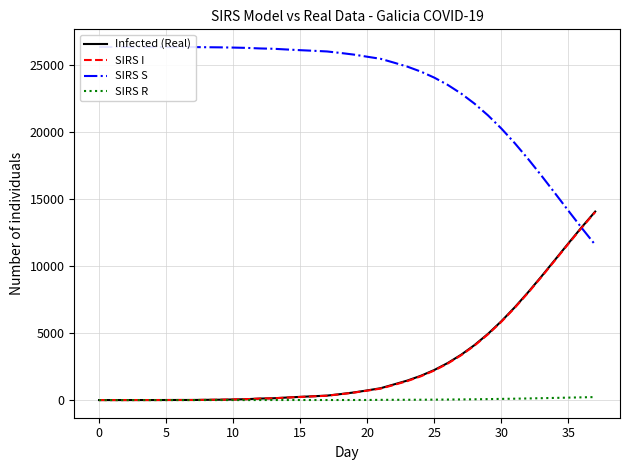

Reading left to right, extract all data points from this chart.

Infected (Real): 0	0	0	2	2	4	6	6	18	27	44	67	112	135	189	239	285	333	444	567	721	885	1170	1458	1812	2243	2762	3379	4102	4935	5876	6917	8043	9232	10457	11689	12899	14060
SIRS I: 0	0	0	2	2	4	6	6	18	27	44	67	109	131	183	232	278	325	435	556	703	855	1132	1420	1774	2205	2724	3341	4064	4897	5838	6879	8005	9194	10419	11651	12861	14022
SIRS S: 26336	26336	26336	26334	26334	26332	26330	26330	26318	26309	26292	26269	26227	26203	26149	26098	26052	26003	25891	25768	25609	25453	25166	24867	24499	24050	23509	22865	22110	21240	20256	19164	17981	16728	15432	14123	12830	11582
SIRS R: 0	0	0	0	0	0	0	0	0	0	0	0	3	3	4	4	4	4	4	5	6	16	19	21	26	32	39	48	59	72	87	103	121	141	161	182	203	224